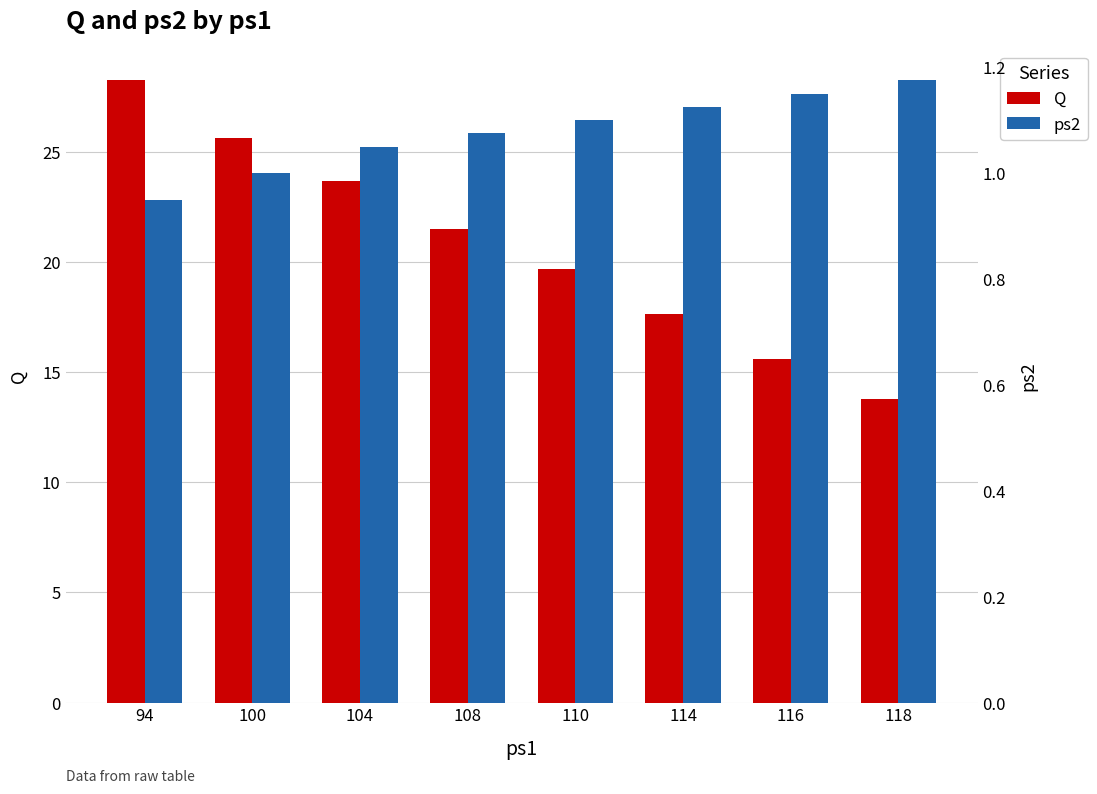

What is the value of the Q bar at the 3rd from the left?

23.7